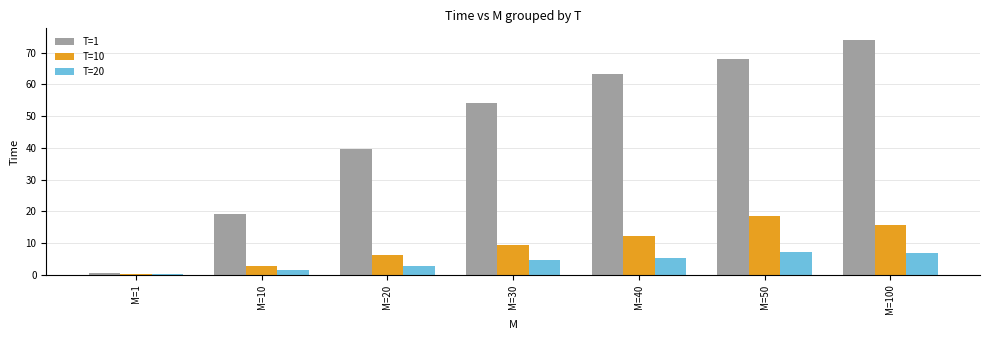

Which series has the largest total across all categories?

T=1